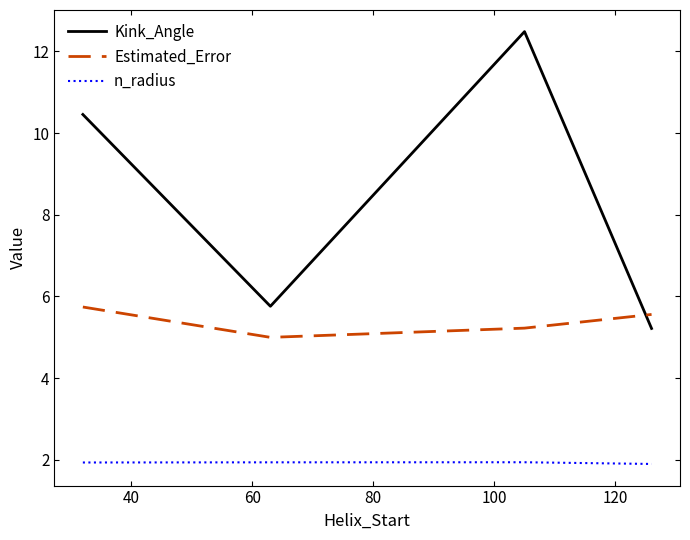

At how many categories does at least one series exceed 7?

2